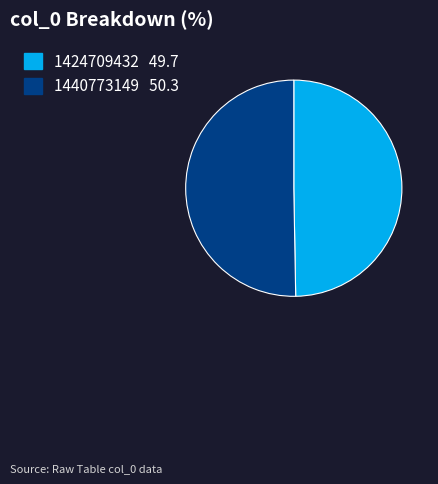

What is the majority slice?

1440773149